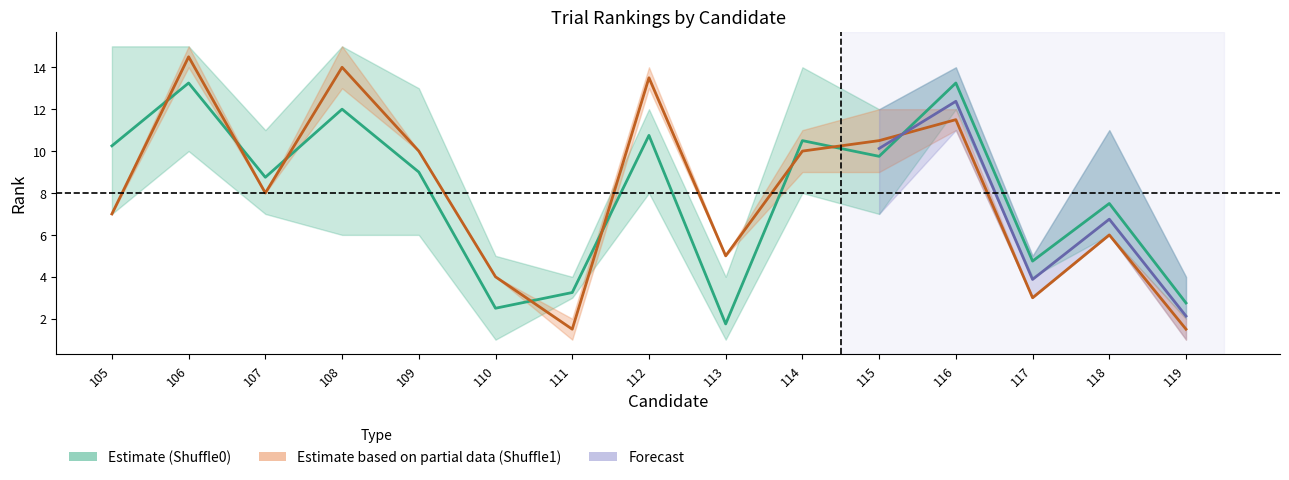

Which category has the highest value across all series?

105